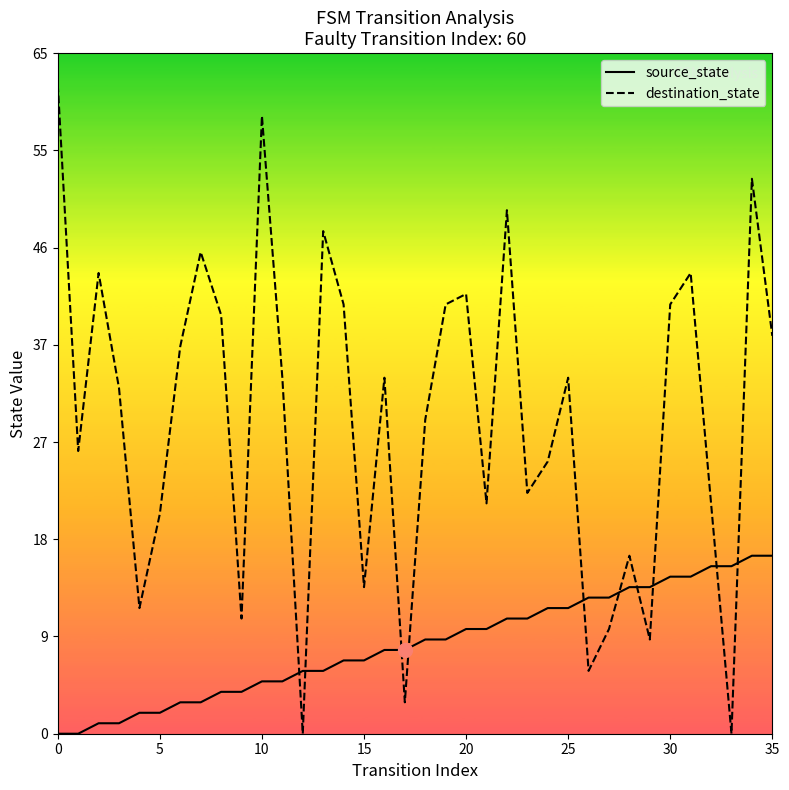

Which series has the largest range (max minus min)?

destination_state